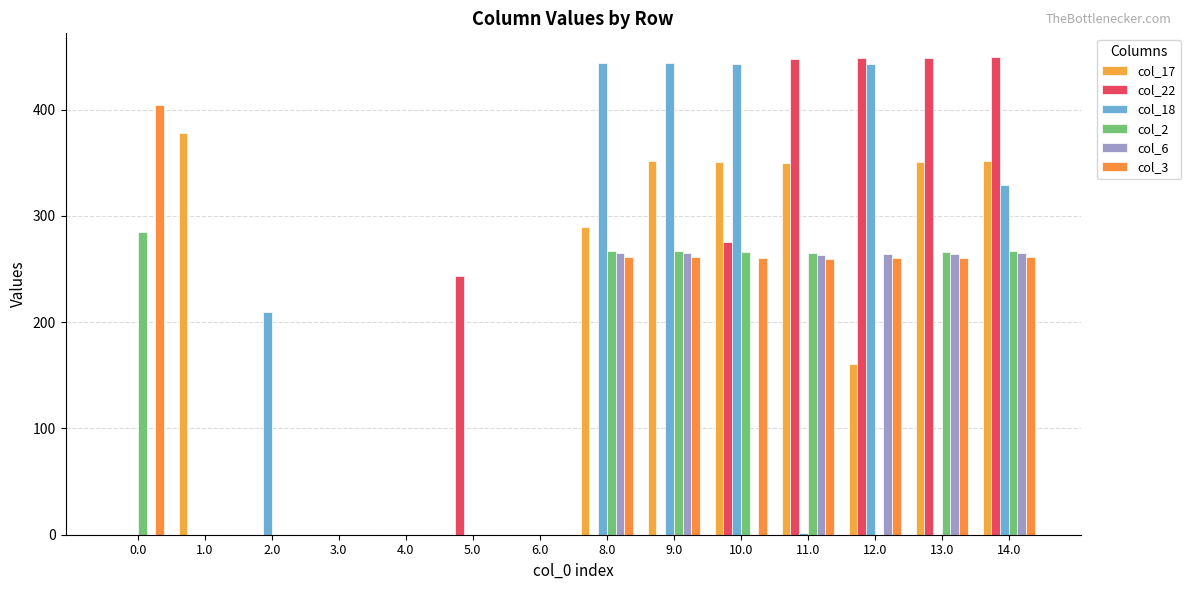

What is the difference between the second highest and minimum values in the col_6 series?

265.0